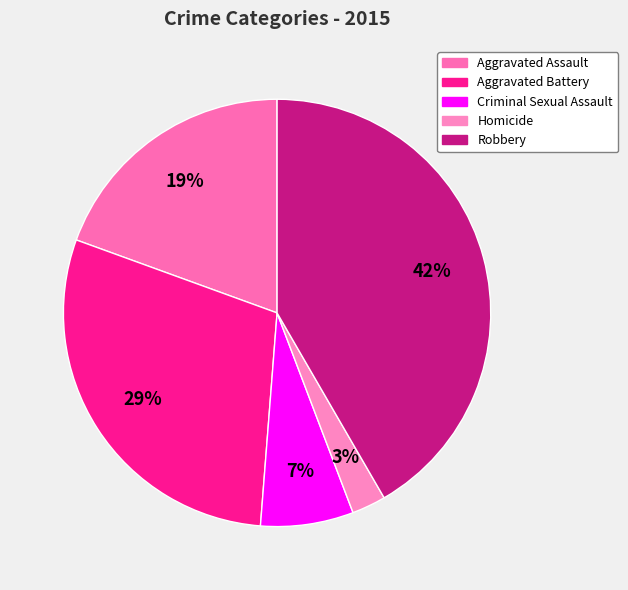

Is it true that Aggravated Battery is 44% of the pie?

False